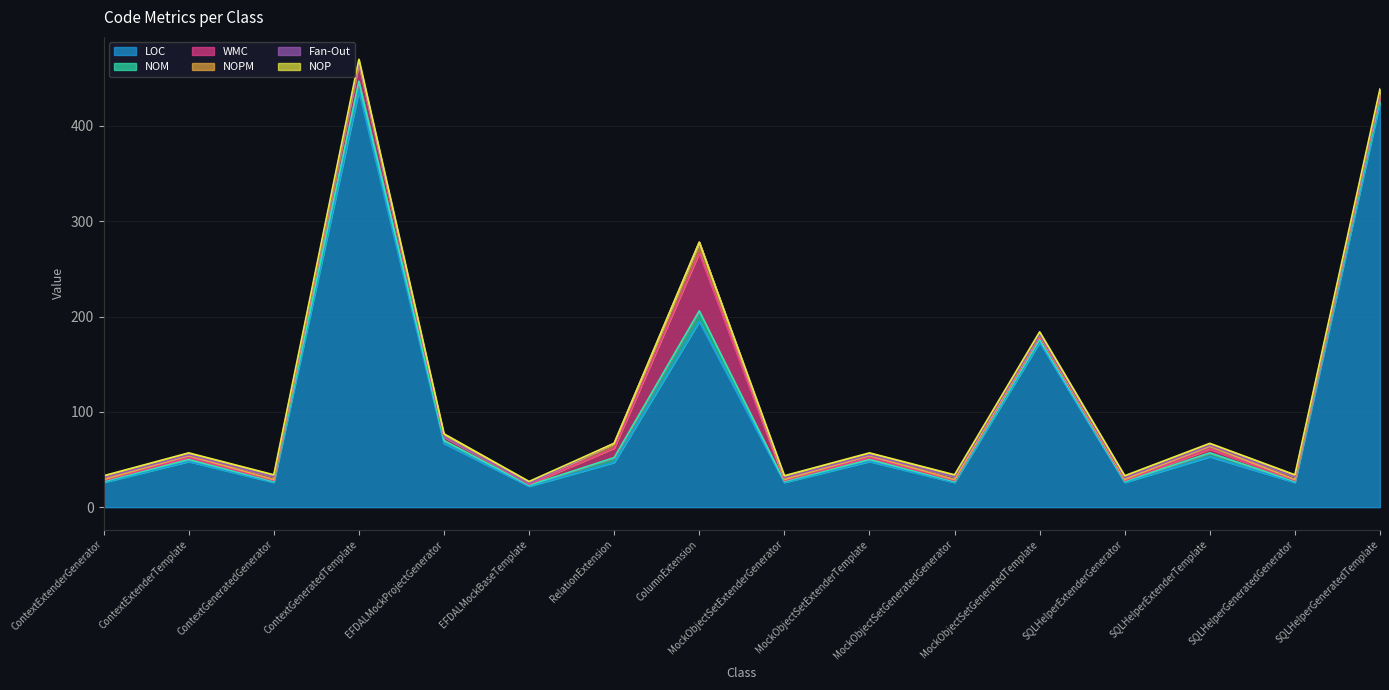

What is the difference between the maximum and minimum values in the NOPM series?

11